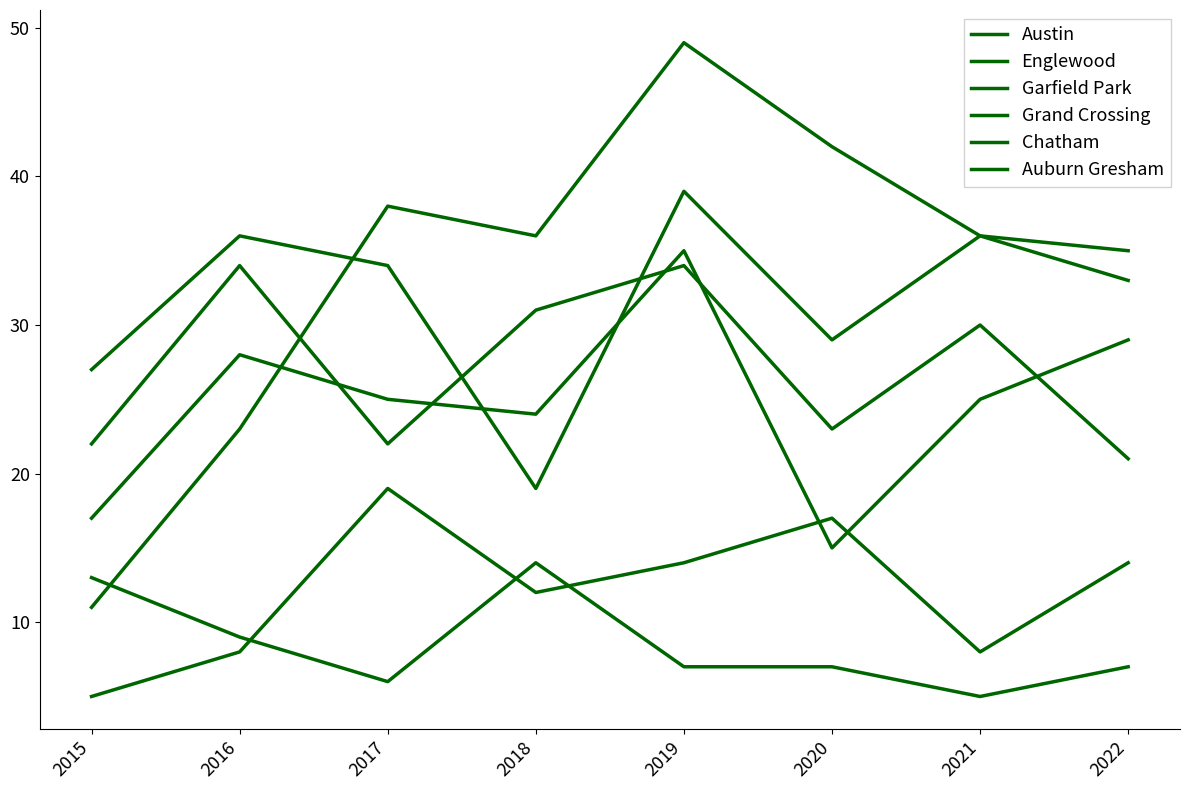

True or false: Chatham and Englewood intersect in this chart.

False